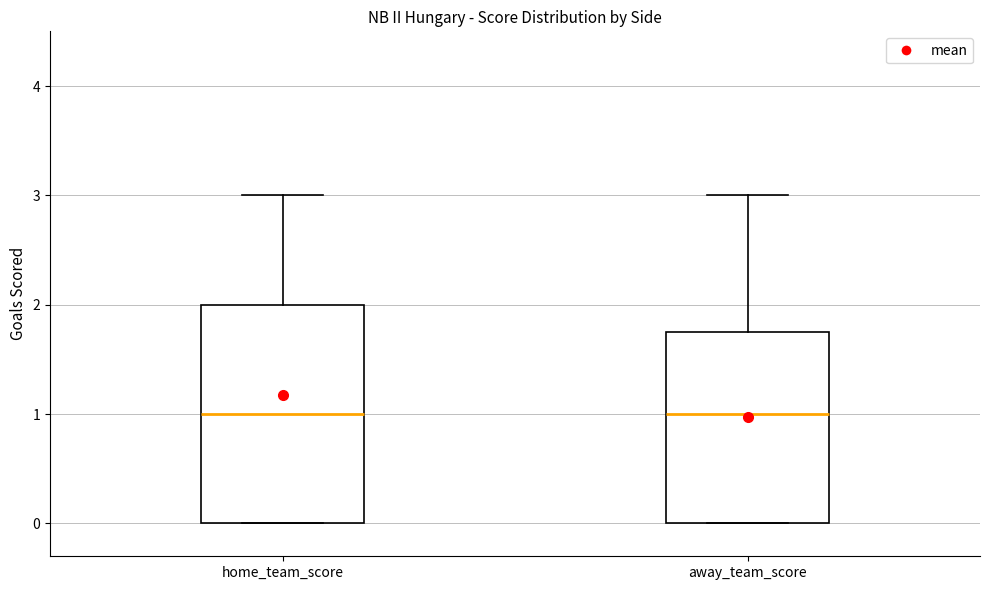

Where does the median line of the box for away_team_score sit on the y-axis? The values are not printed on the chart, so give them approximately, as read against the axis.

1.0